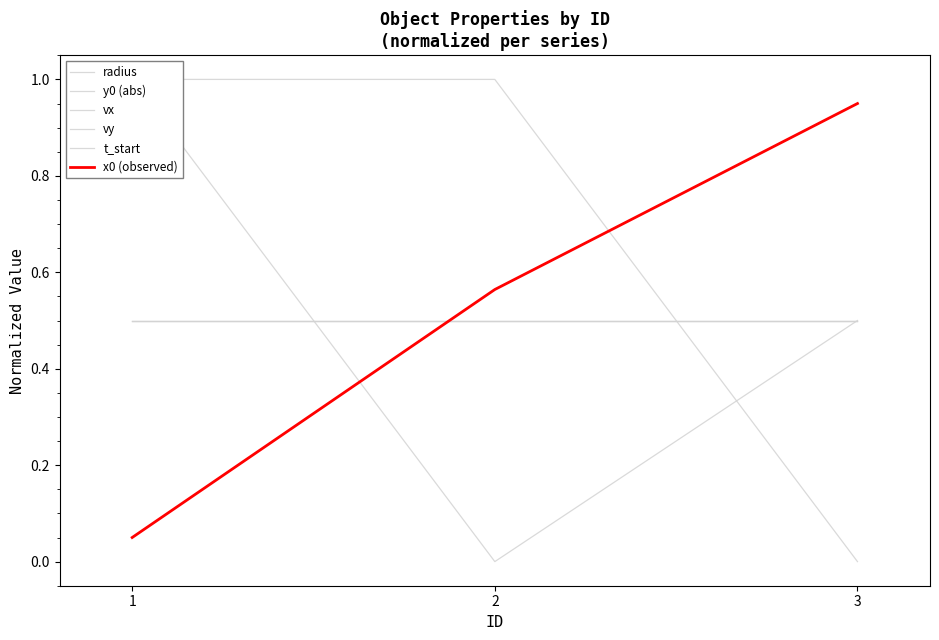

The t_start series shows 0.7 at 3. True or false?

False